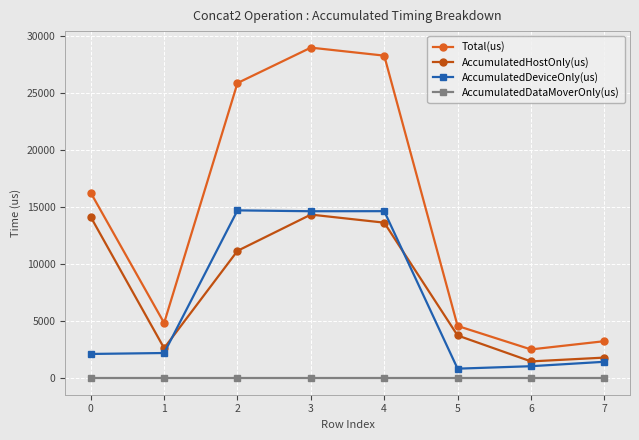

True or false: AccumulatedDataMoverOnly(us) and AccumulatedDeviceOnly(us) intersect in this chart.

False